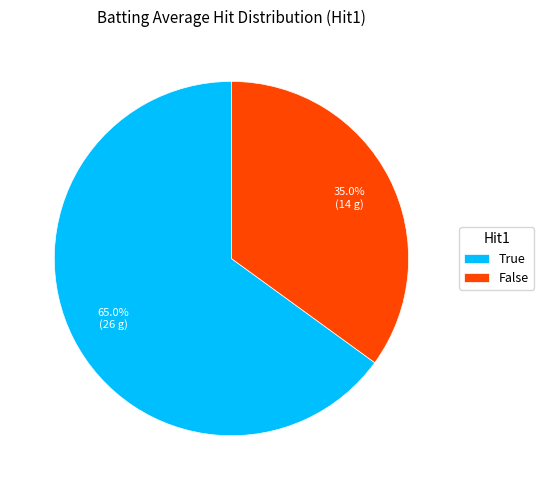

To the nearest percent, what is the combined percentage of True and False?

100%